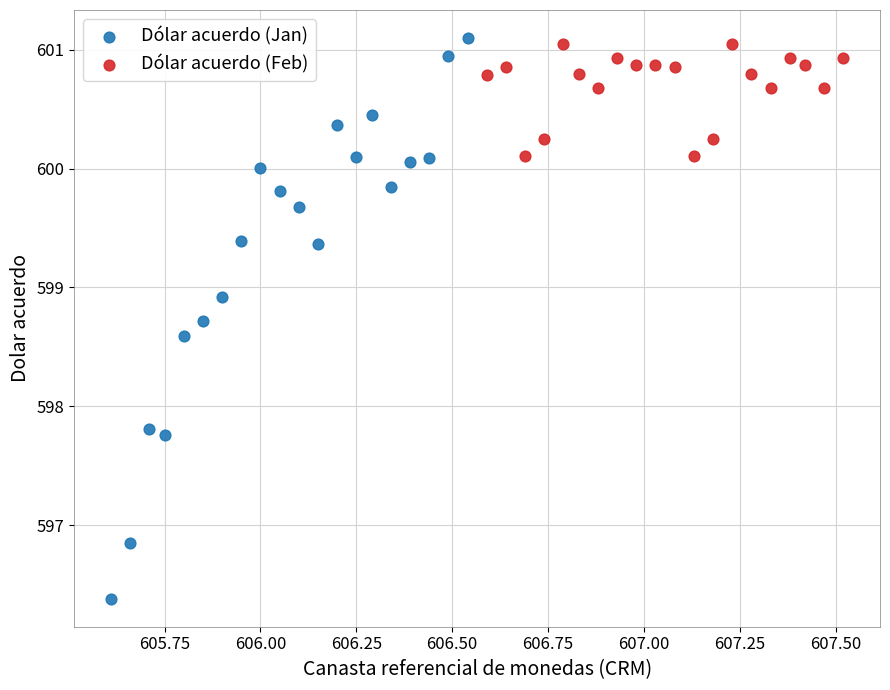

What are all the series names shown in the legend?

Dólar acuerdo (Jan), Dólar acuerdo (Feb)